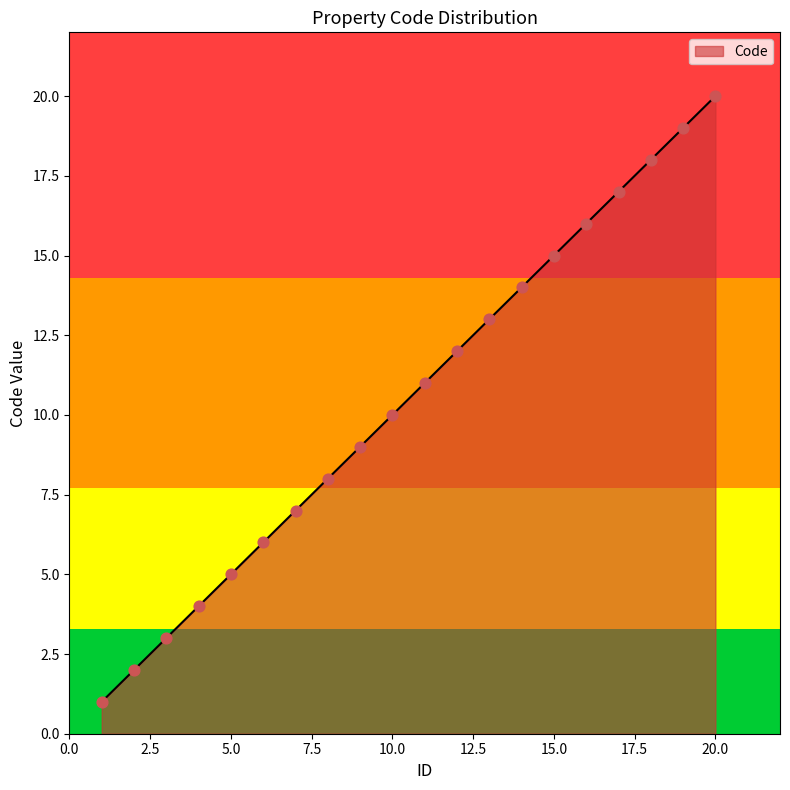

What is the maximum value shown in the chart?

20